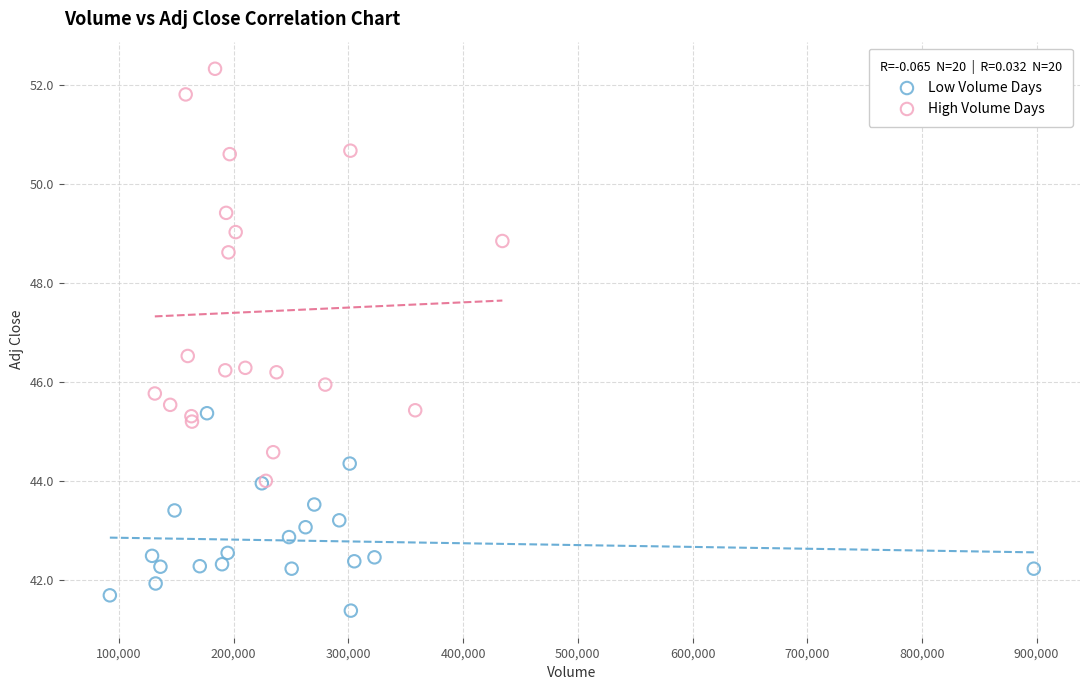

Which series contains the lowest Y value?

Low Volume Days